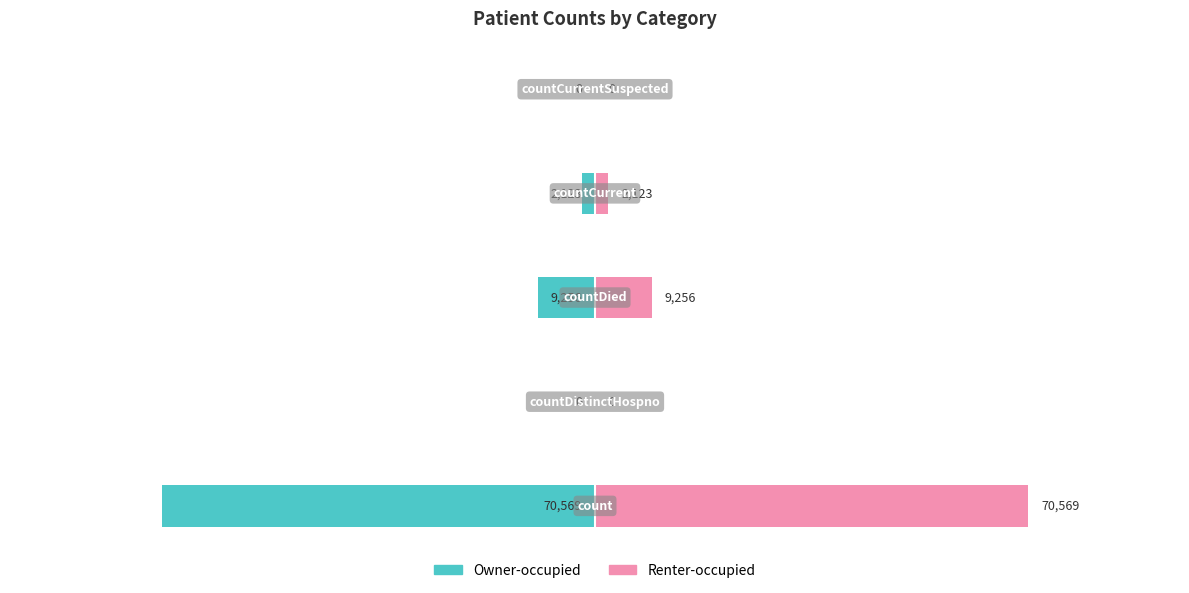

Which series has the widest spread of values?

Owner-occupied